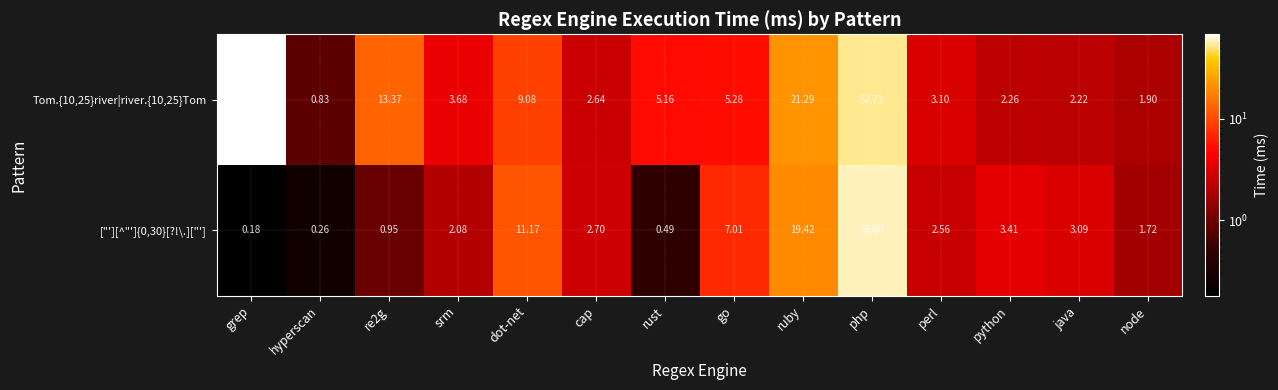

Rank the series at perl from lowest to highest value.

["'][^"']{0,30}[?!\.]["'], Tom.{10,25}river|river.{10,25}Tom